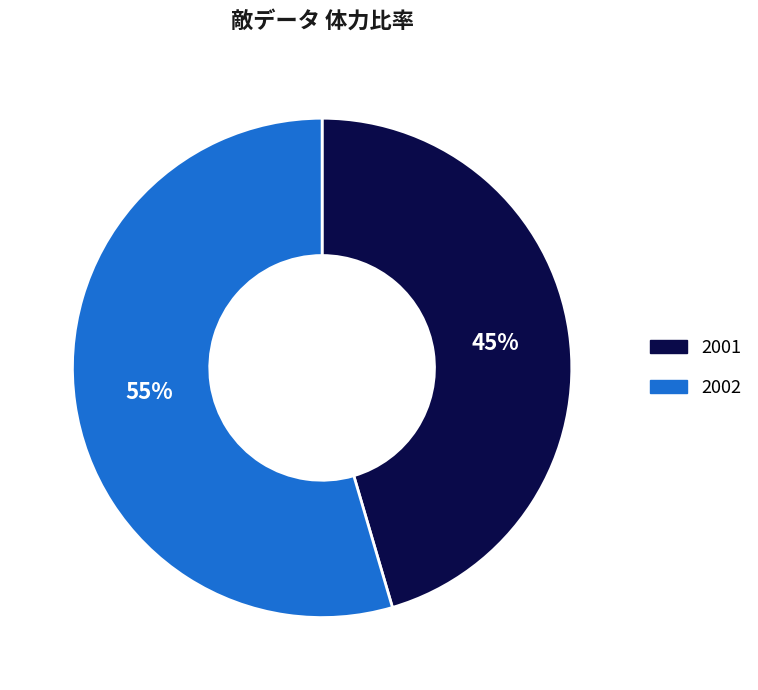

Rank the categories by value from lowest to highest.

2001, 2002